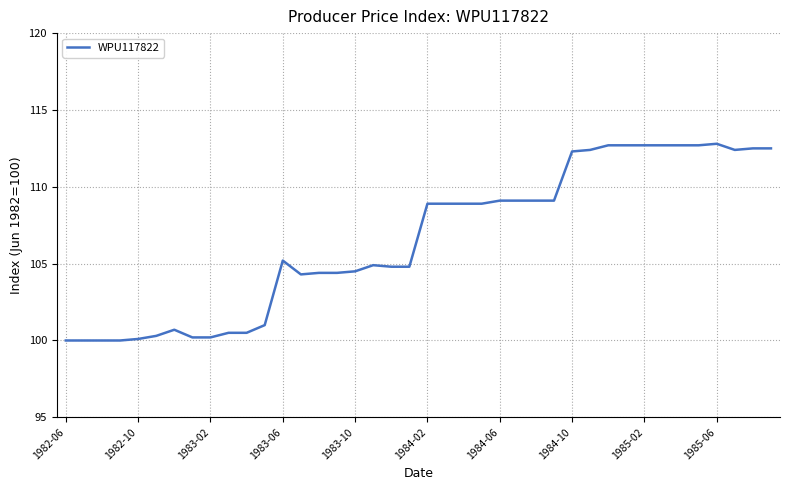

What is the minimum value shown in the chart?

100.0